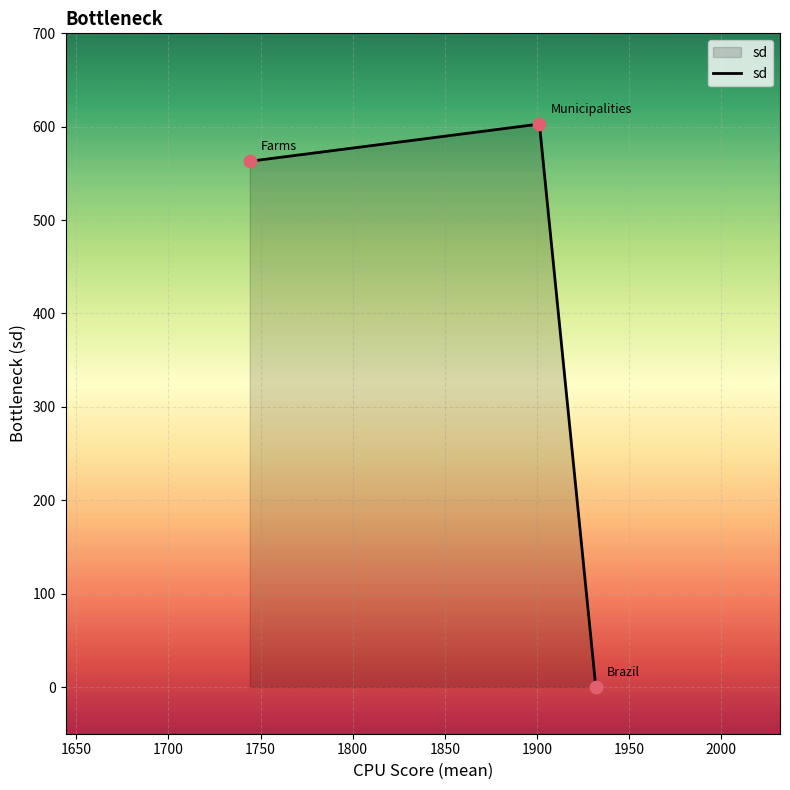

What is the difference between the maximum and minimum values?

602.8